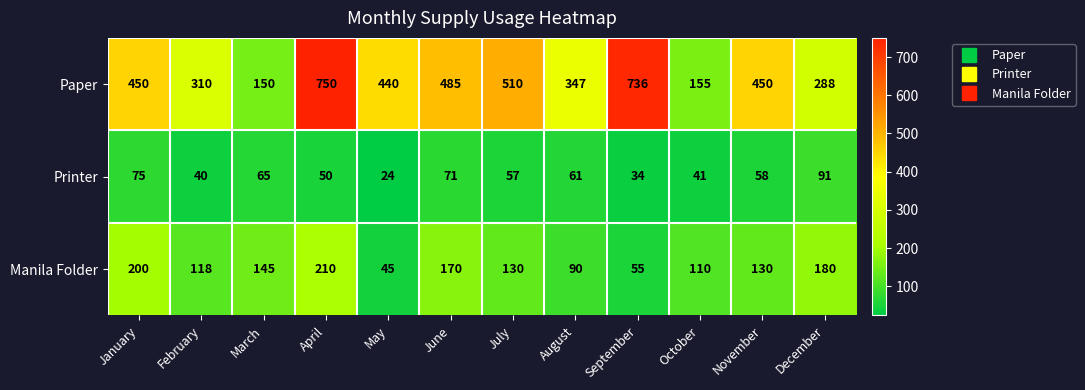

Which series changed the most between April and July?

Paper